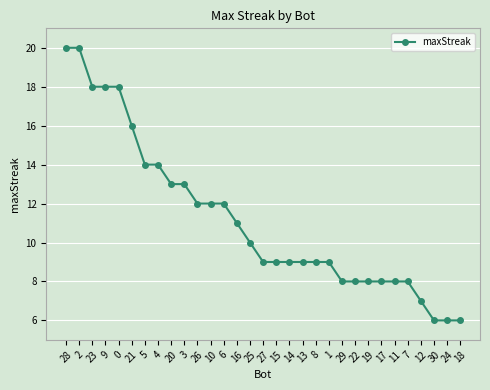

Is it true that the value at 5 is 9?

False